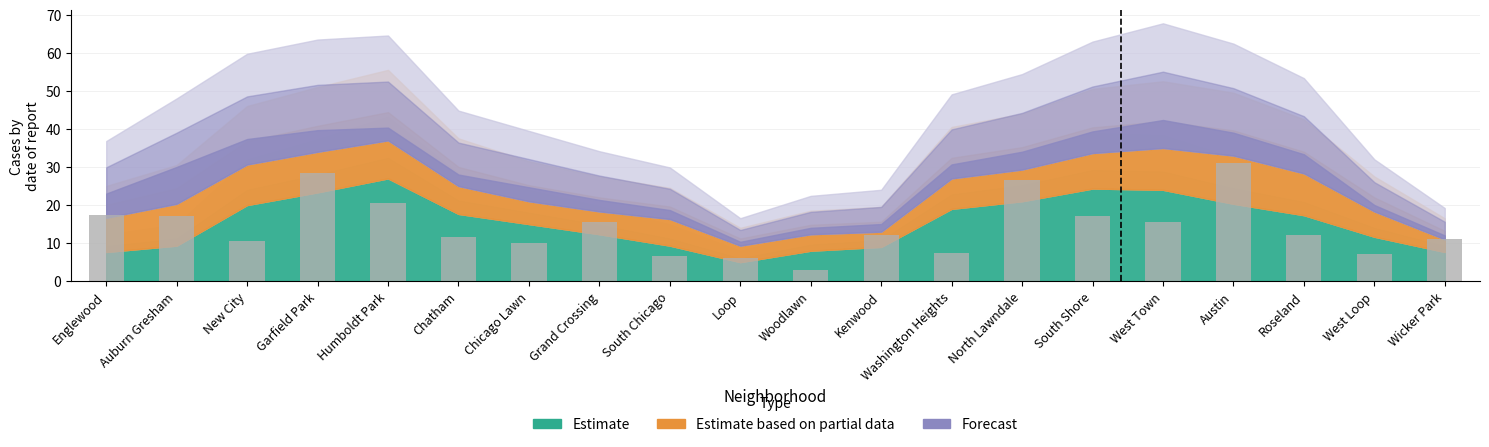

What is the smallest value displayed?

3.0